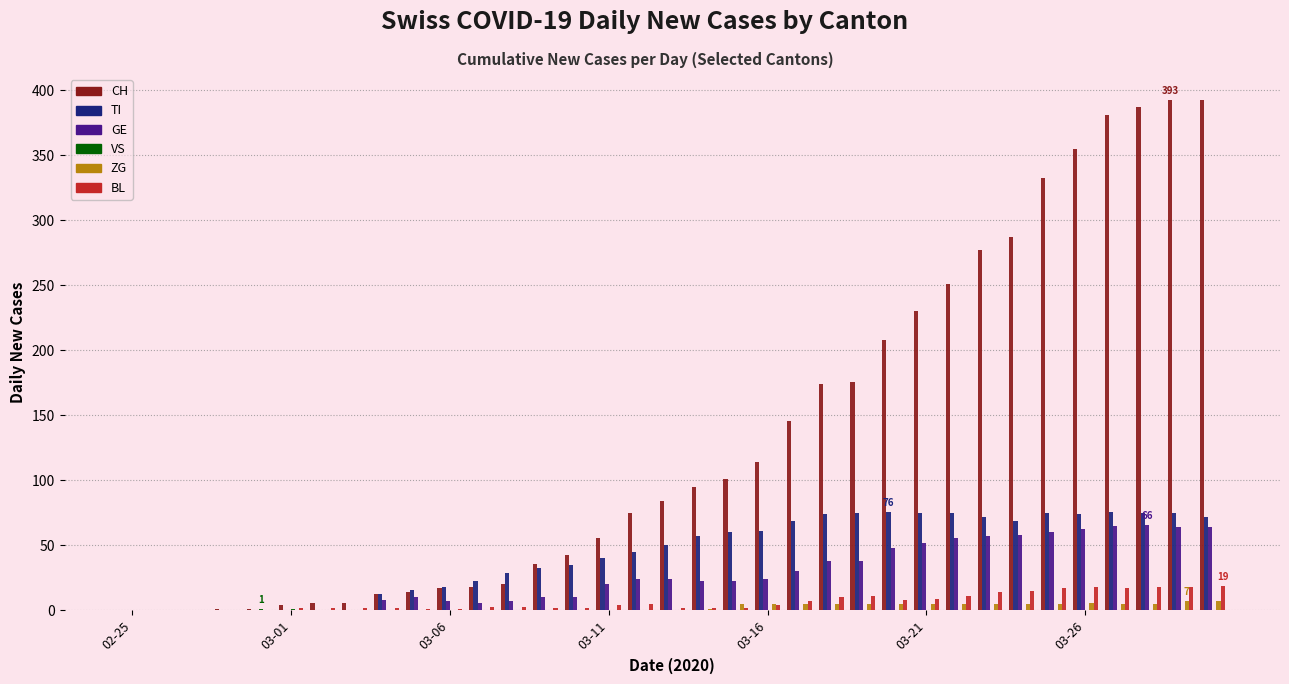

Which series has the largest total across all categories?

CH